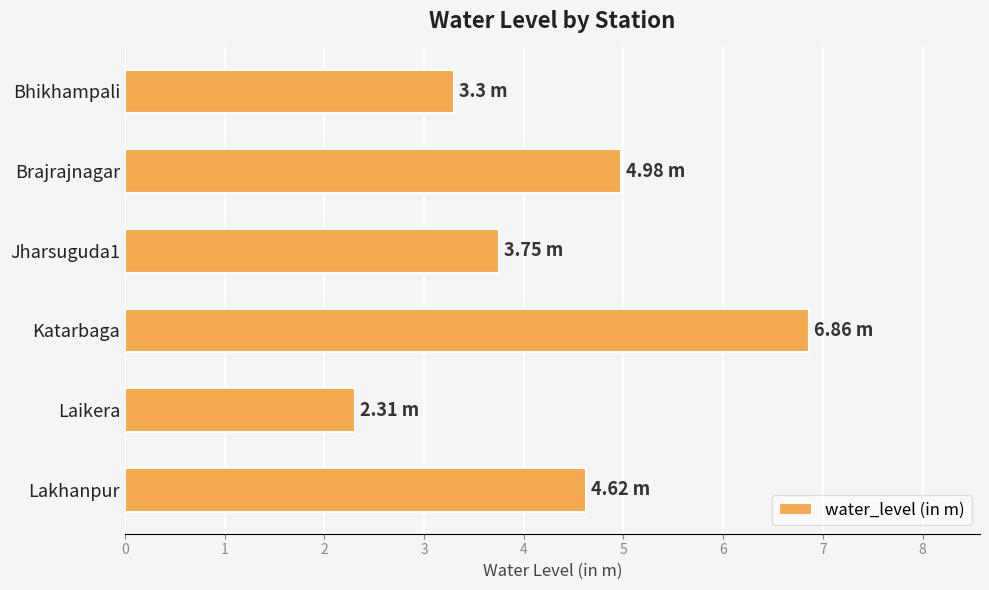

What is the average value?

4.3